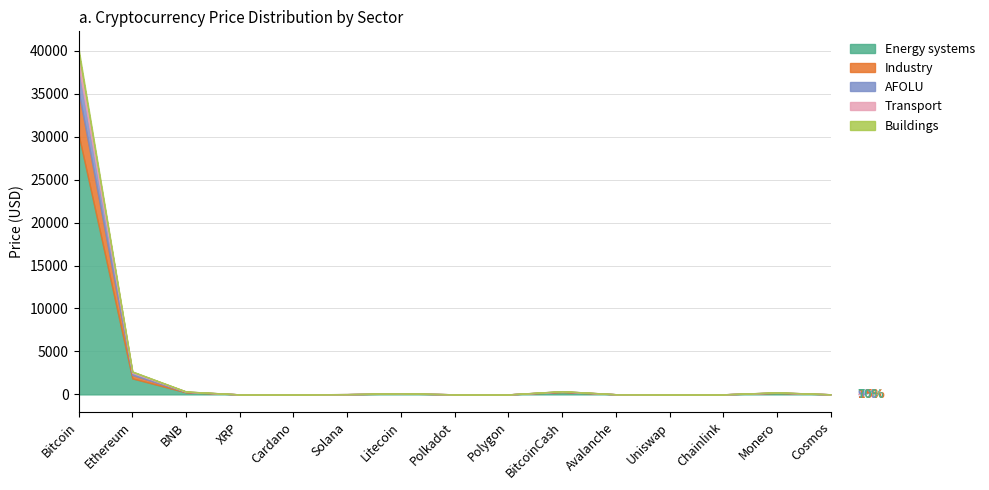

Rank the categories by AFOLU value from highest to lowest.

Bitcoin, Ethereum, BitcoinCash, BNB, Monero, Litecoin, Solana, Avalanche, Cosmos, Chainlink, Uniswap, Polkadot, Polygon, XRP, Cardano